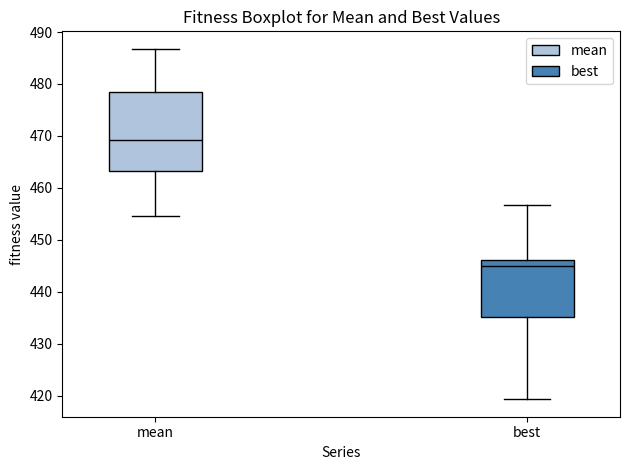

Where does the upper whisker of the box for mean end on the y-axis? The values are not printed on the chart, so give them approximately, as read against the axis.

487